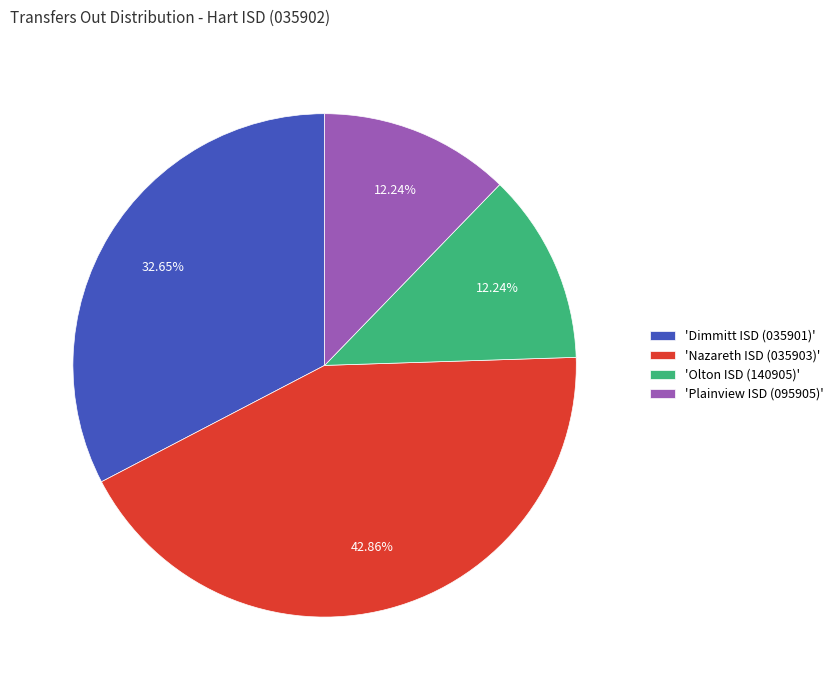

Is there a majority slice in this chart?

No